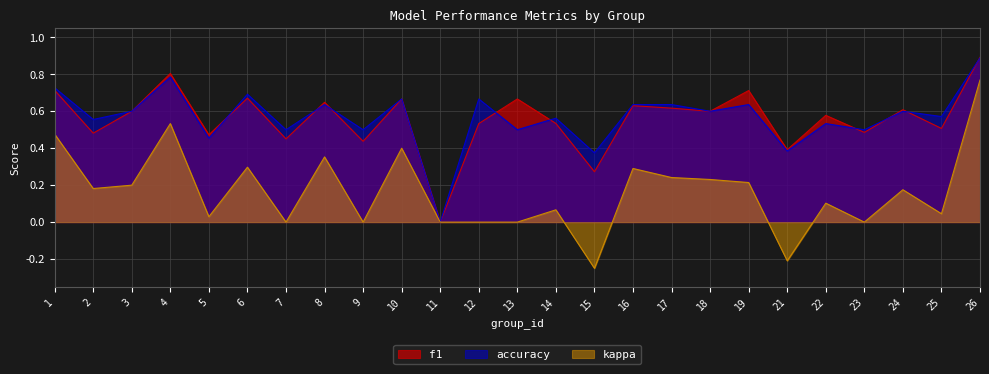

True or false: accuracy has a value of 0.3 at 5.

False